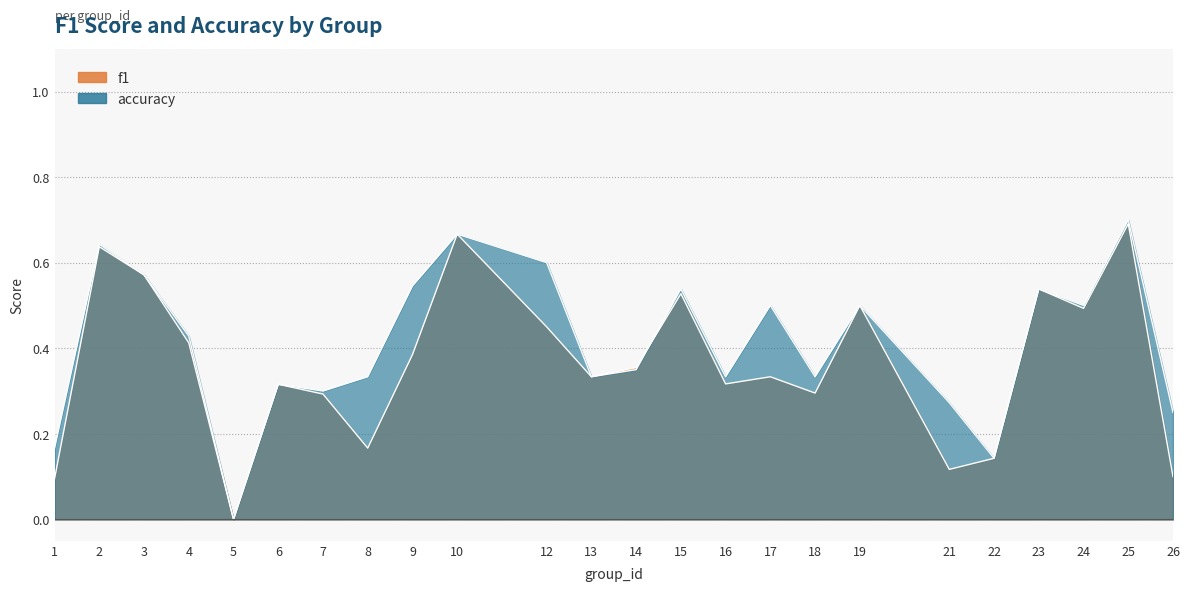

At which category does accuracy reach its first local valley?

5